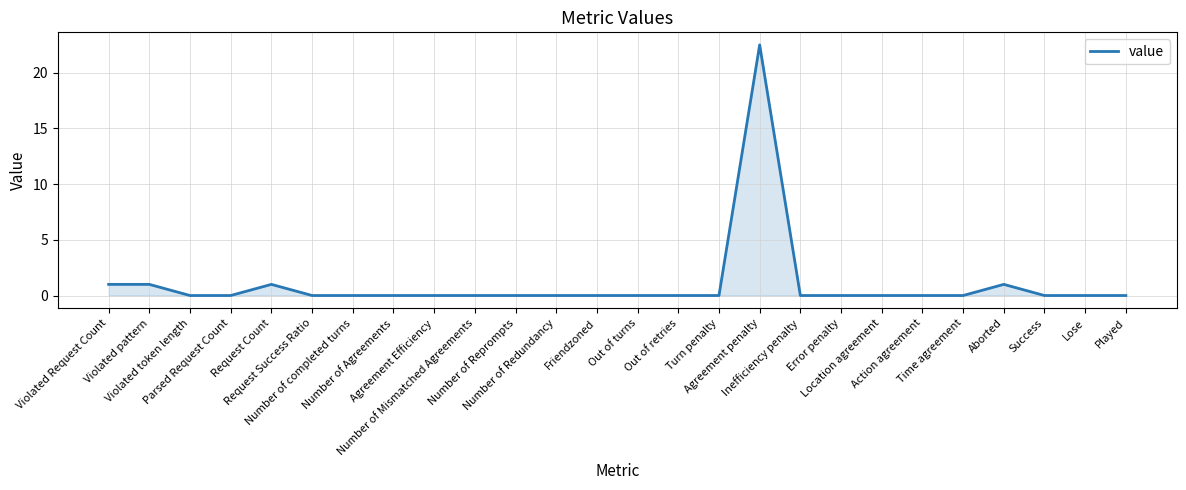

Reading right to left, transcribe all the data shown in this chart.

0.0	0.0	0.0	1.0	0.0	0.0	0.0	0.0	0.0	22.5	0.0	0.0	0.0	0.0	0.0	0.0	0.0	0.0	0.0	0.0	0.0	1.0	0.0	0.0	1.0	1.0